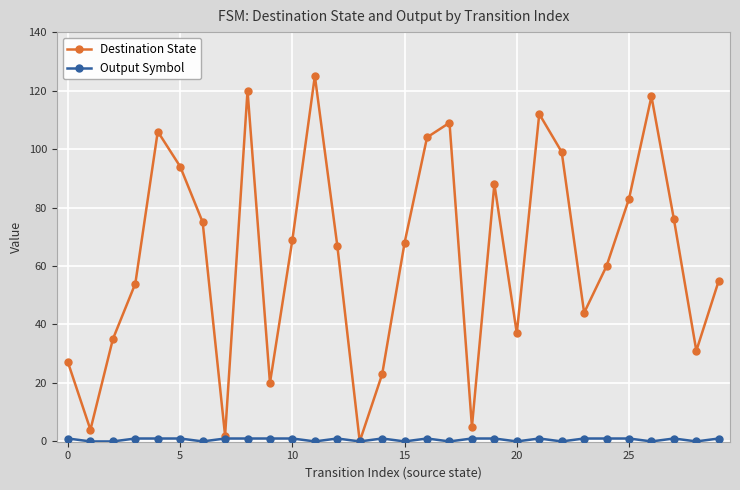

What is the maximum value for Destination State?

125